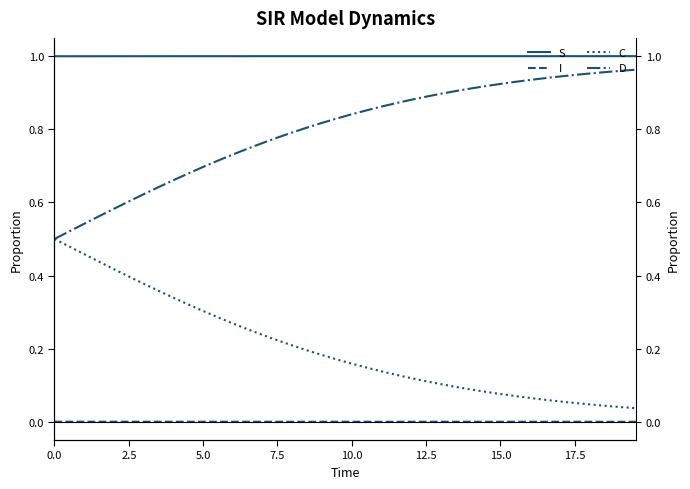

Which series has the widest spread of values?

C